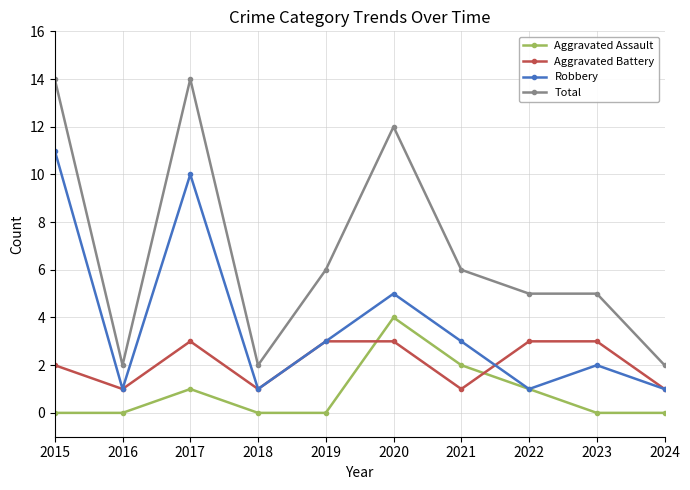

At which category is the sum across all series the highest?

2017